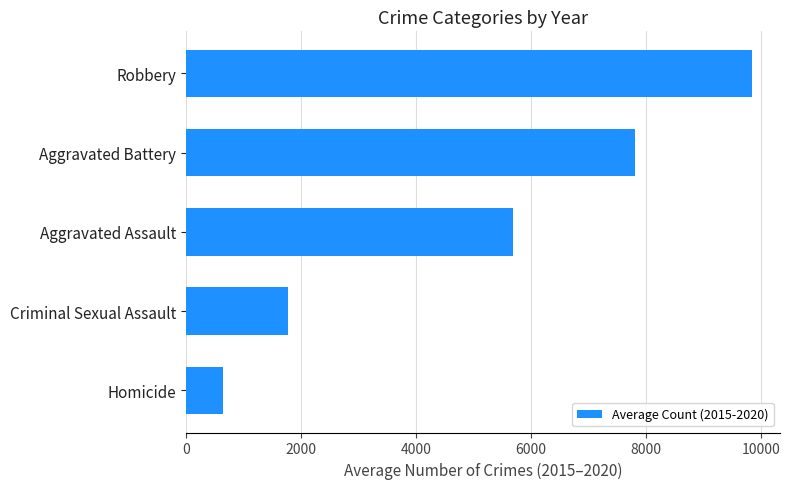

Rank the categories by value from highest to lowest.

Robbery, Aggravated Battery, Aggravated Assault, Criminal Sexual Assault, Homicide